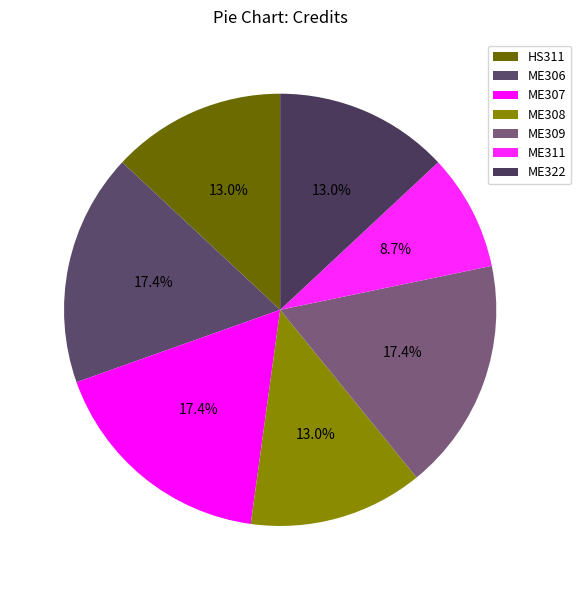

How many segments does this pie chart have?

7